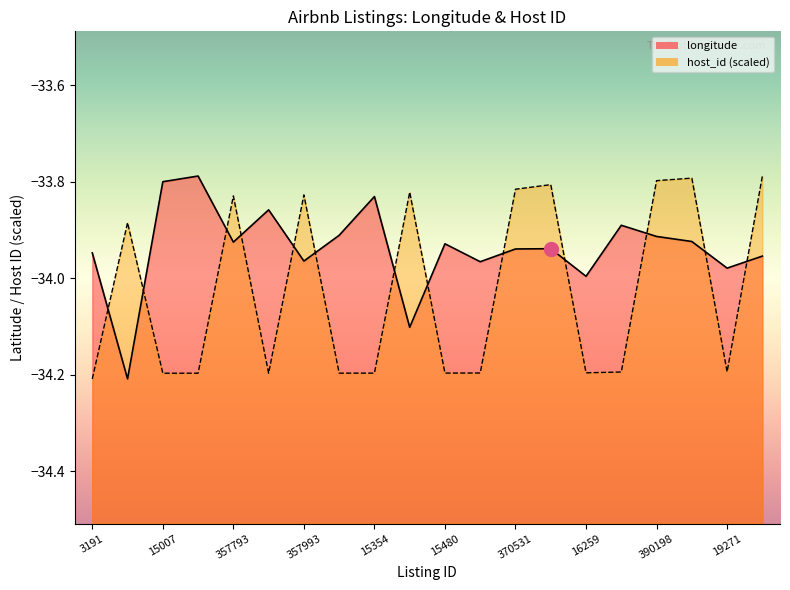

What is the greatest value displayed?

-33.8